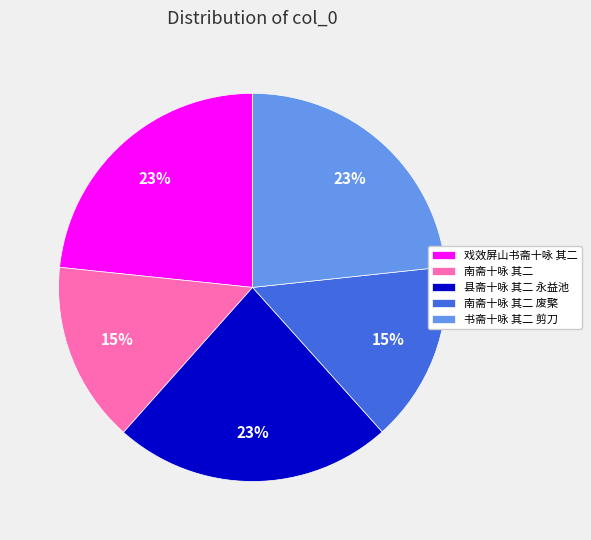

To the nearest percent, what is the difference between the largest and smallest slice percentages?

8%